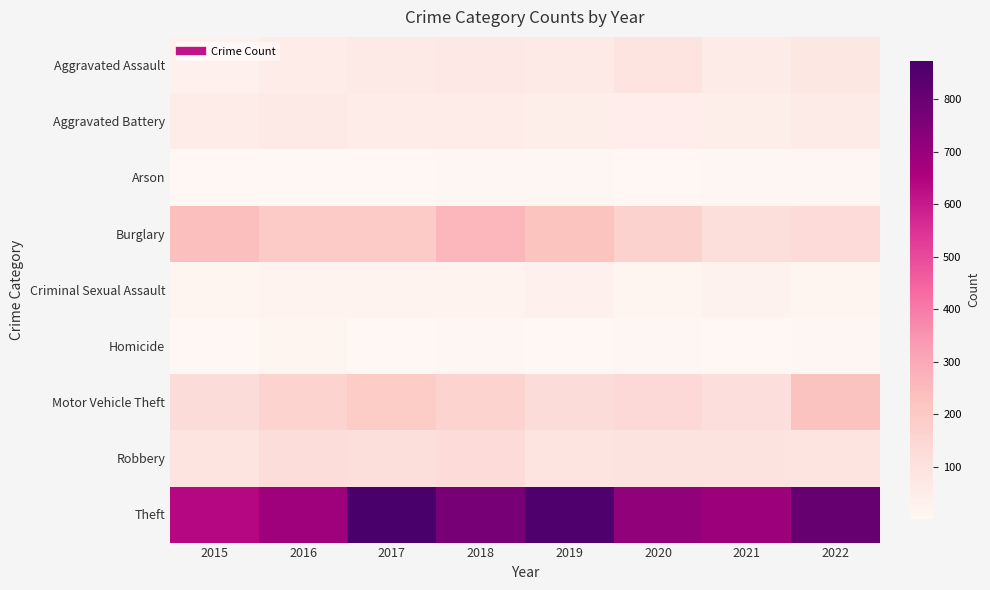

Which series changed the most between 2016 and 2017?

Theft